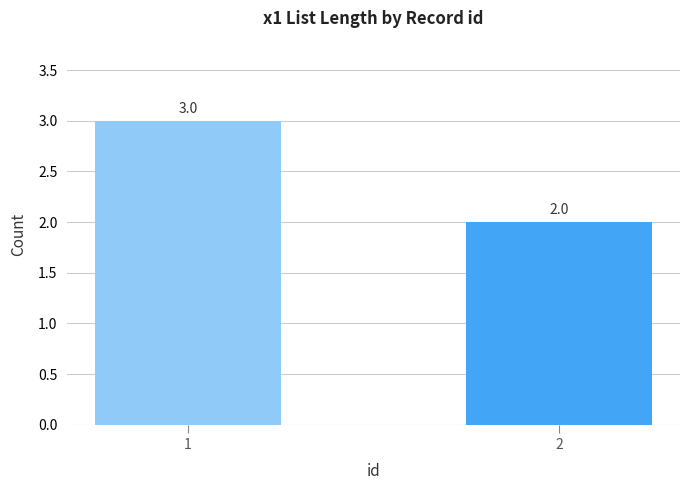

True or false: the data shows 3 at 1.

True